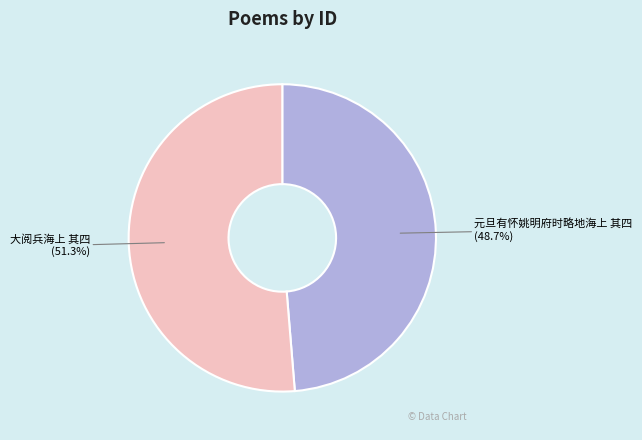

What percentage is NOT represented by 元旦有怀姚明府时略地海上 其四?

51.3%